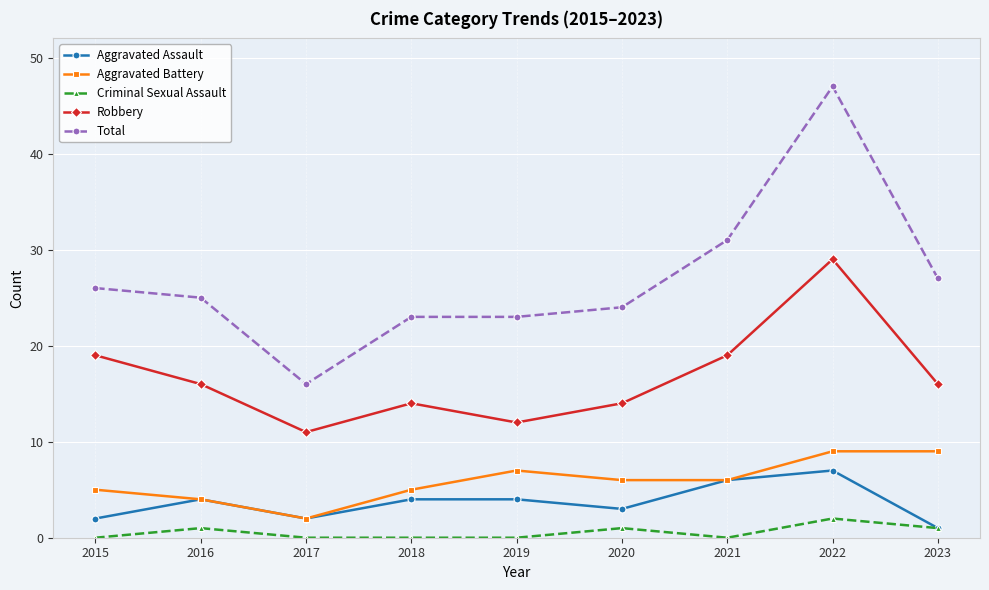

Reading left to right, extract all data points from this chart.

Aggravated Assault: 2	4	2	4	4	3	6	7	1
Aggravated Battery: 5	4	2	5	7	6	6	9	9
Criminal Sexual Assault: 0	1	0	0	0	1	0	2	1
Robbery: 19	16	11	14	12	14	19	29	16
Total: 26	25	16	23	23	24	31	47	27